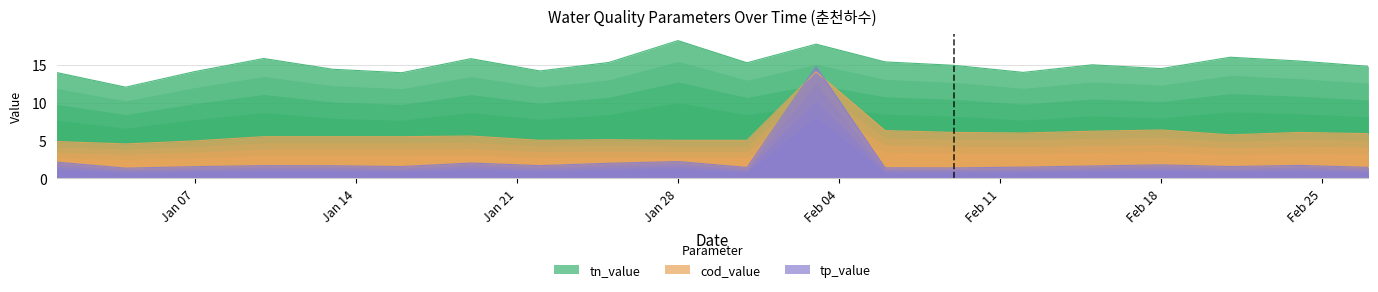

True or false: cod_value and tp_value cross at least once.

True